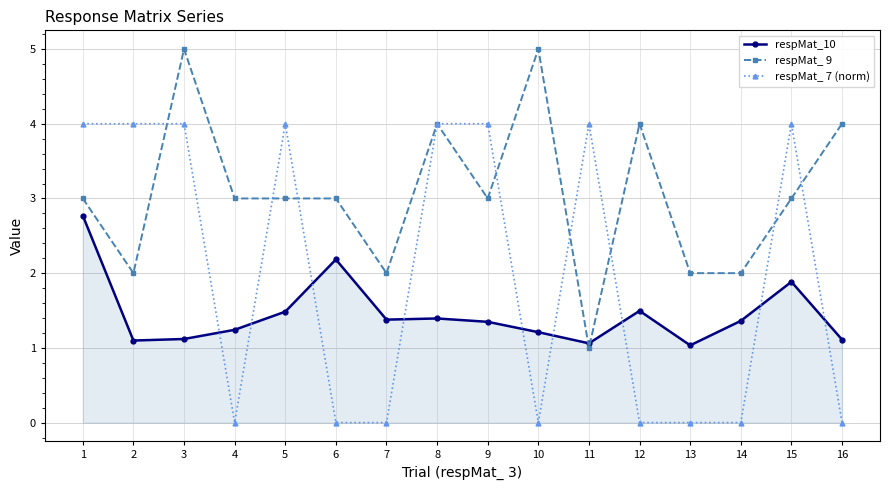

Rank the series by their maximum value, from lowest to highest.

respMat_10, respMat_ 7 (norm), respMat_ 9